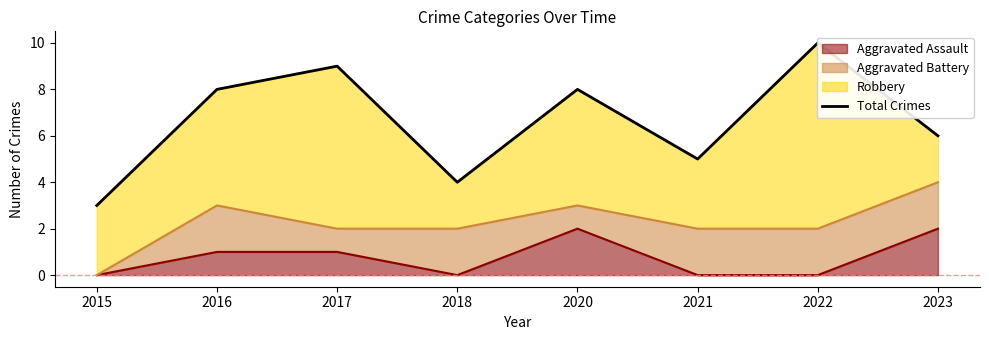

Count the number of values greater than 8.

2